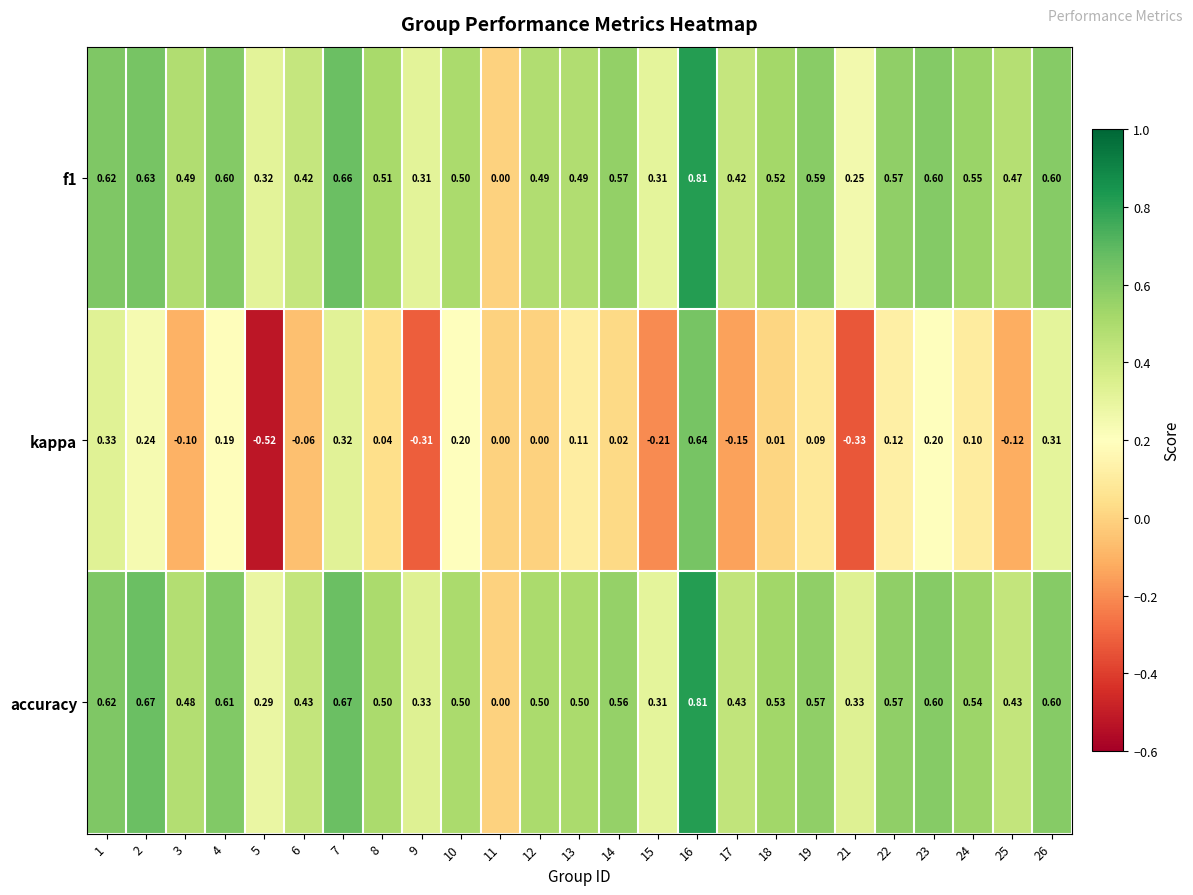

At which category is the sum across all series the highest?

16